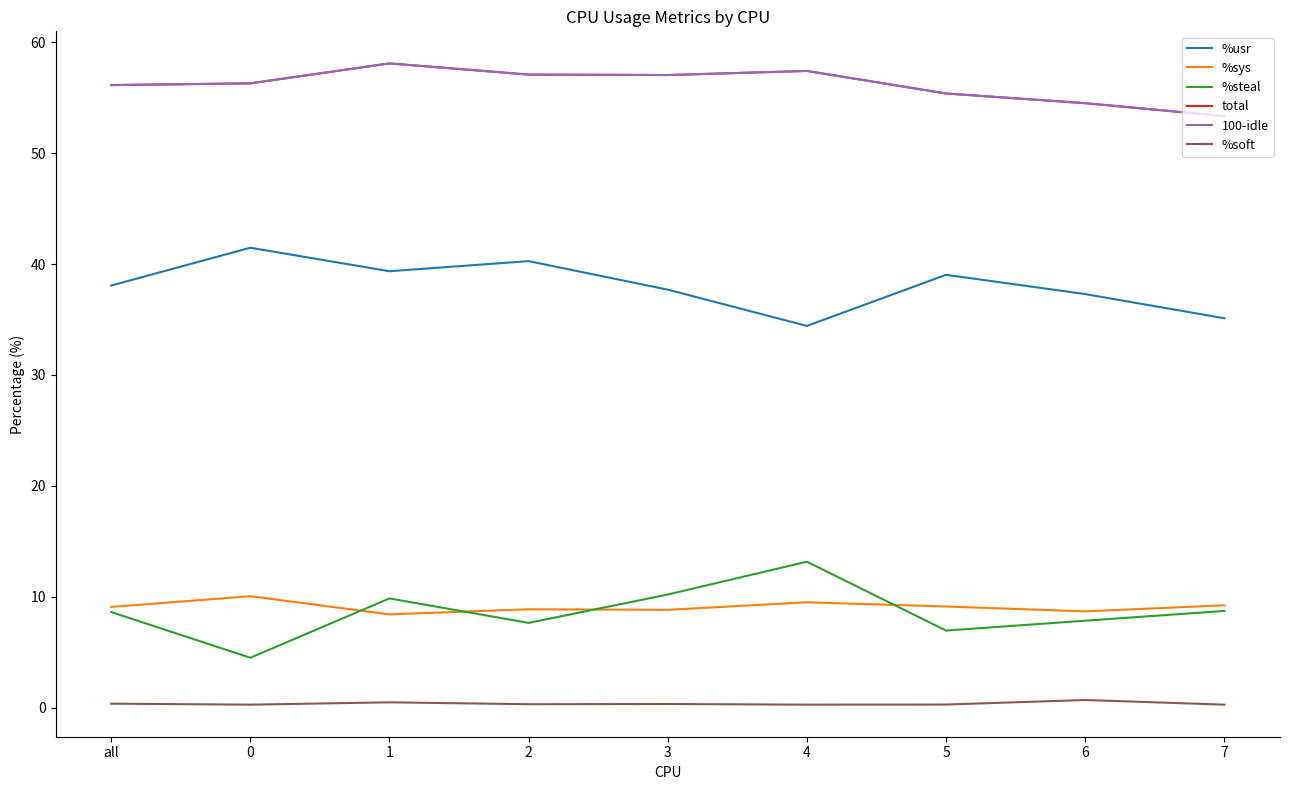

Is it true that total equals 56.3 at 0?

True